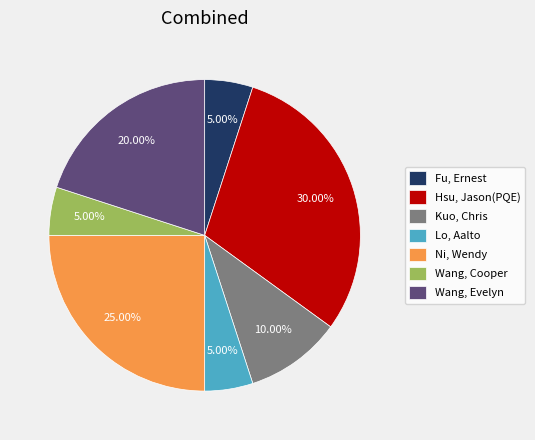

Which category has the biggest portion of the pie?

Hsu, Jason(PQE)